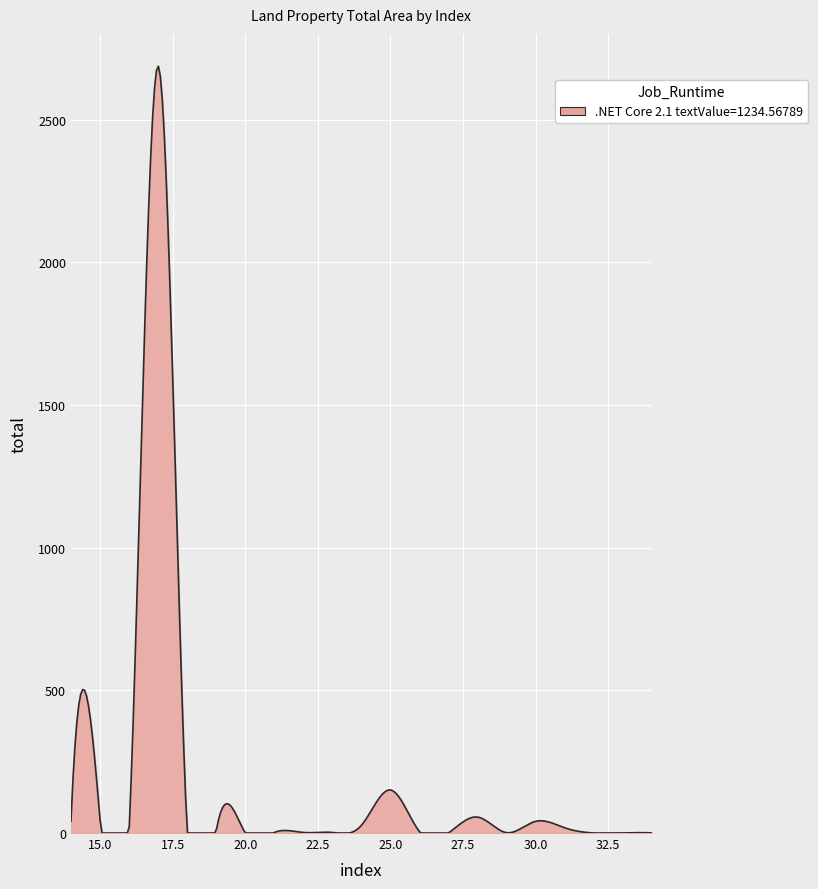

What is the greatest value displayed?

2686.7